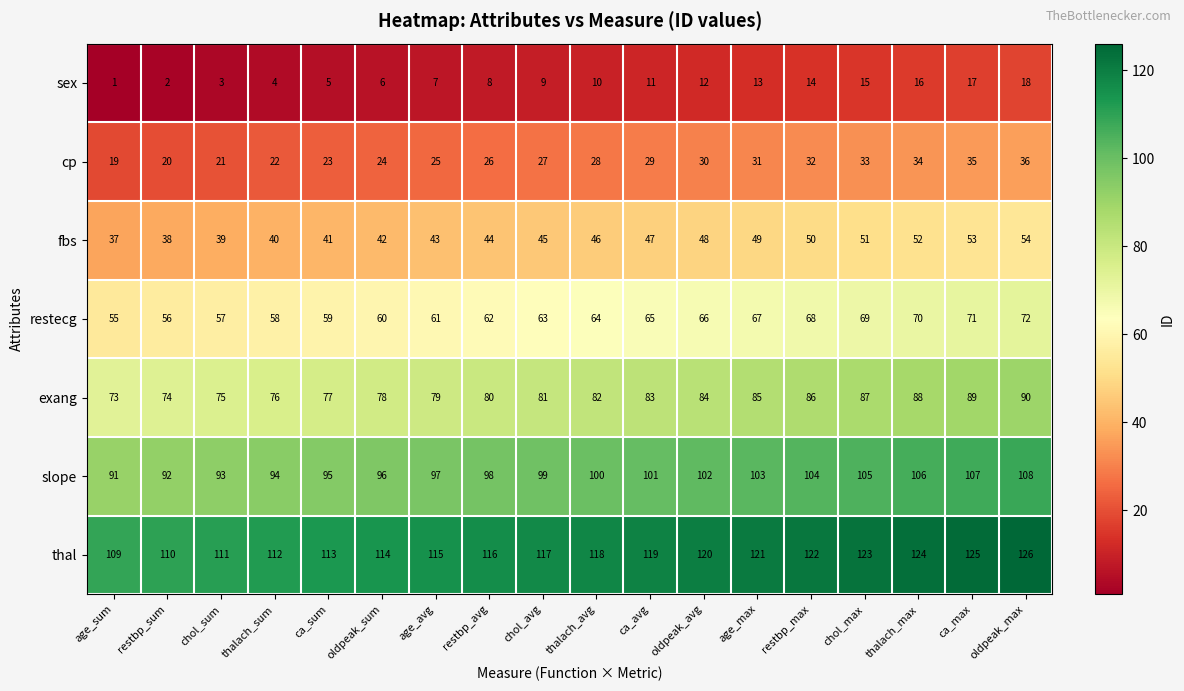

What is the spread (max minus min) of values at ca_max?

108